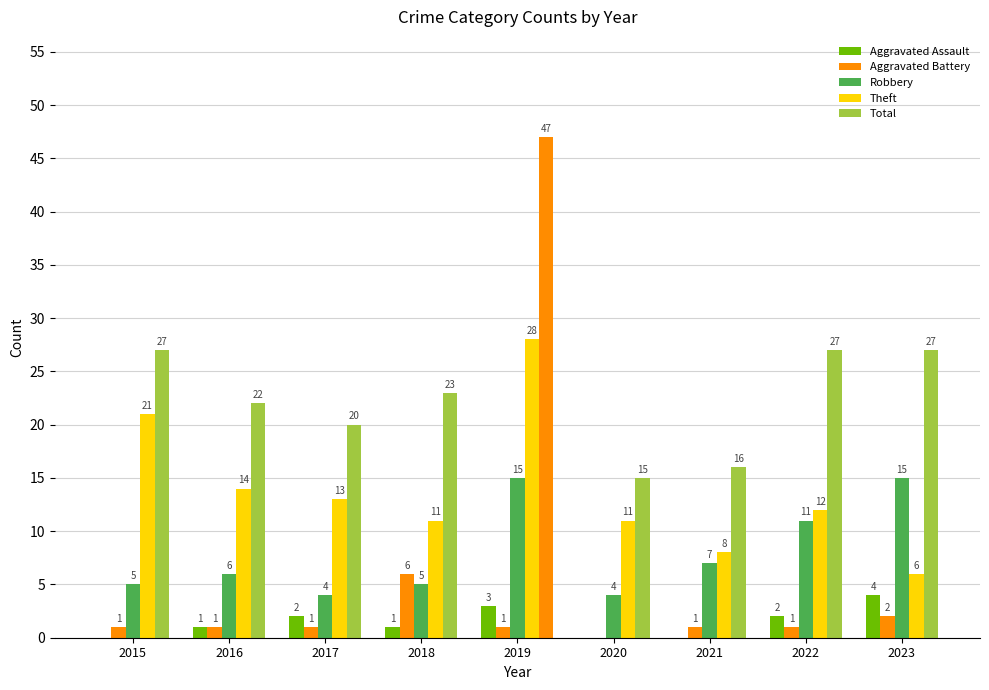

What is the average value of the Theft series?

14